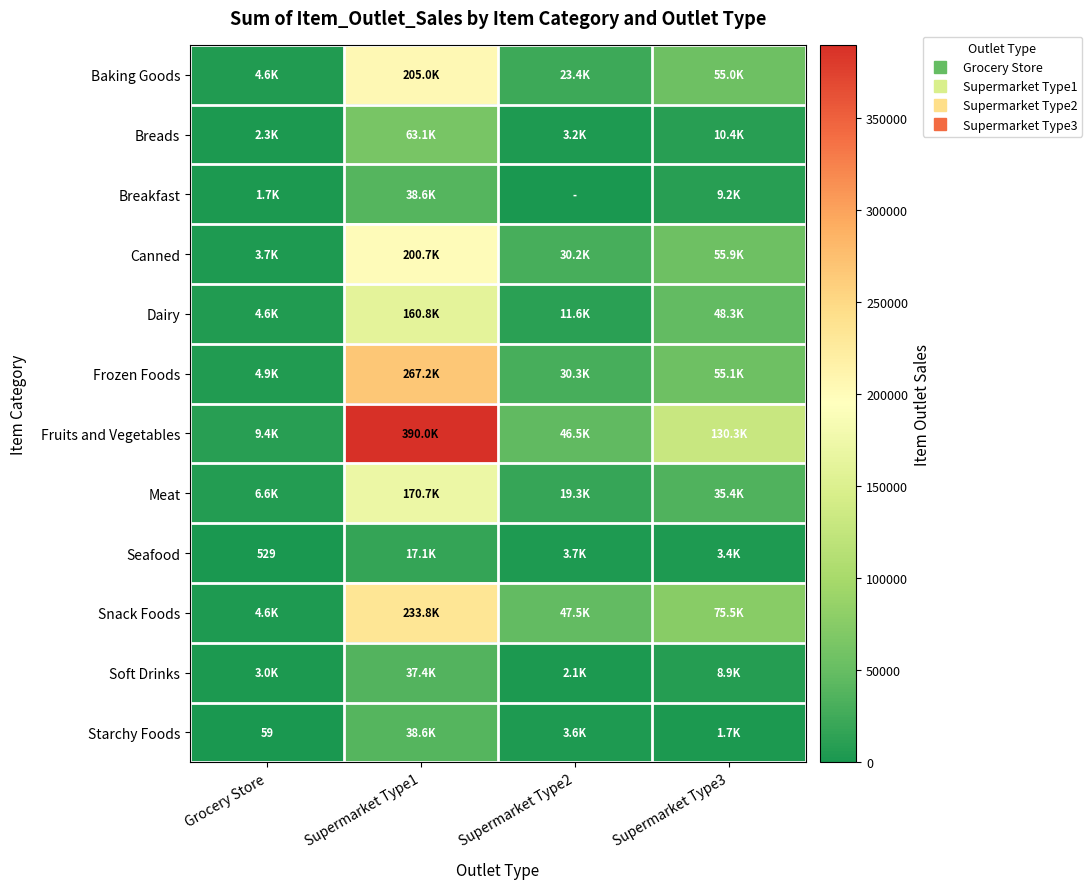

What is the total value across all series at Grocery Store?

46193.8